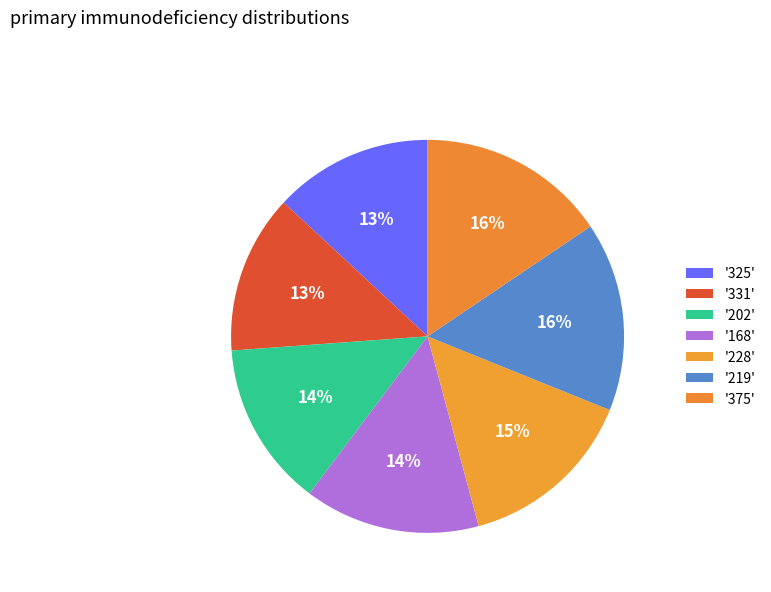

Rank the categories by value from lowest to highest.

325, 331, 202, 168, 228, 219, 375